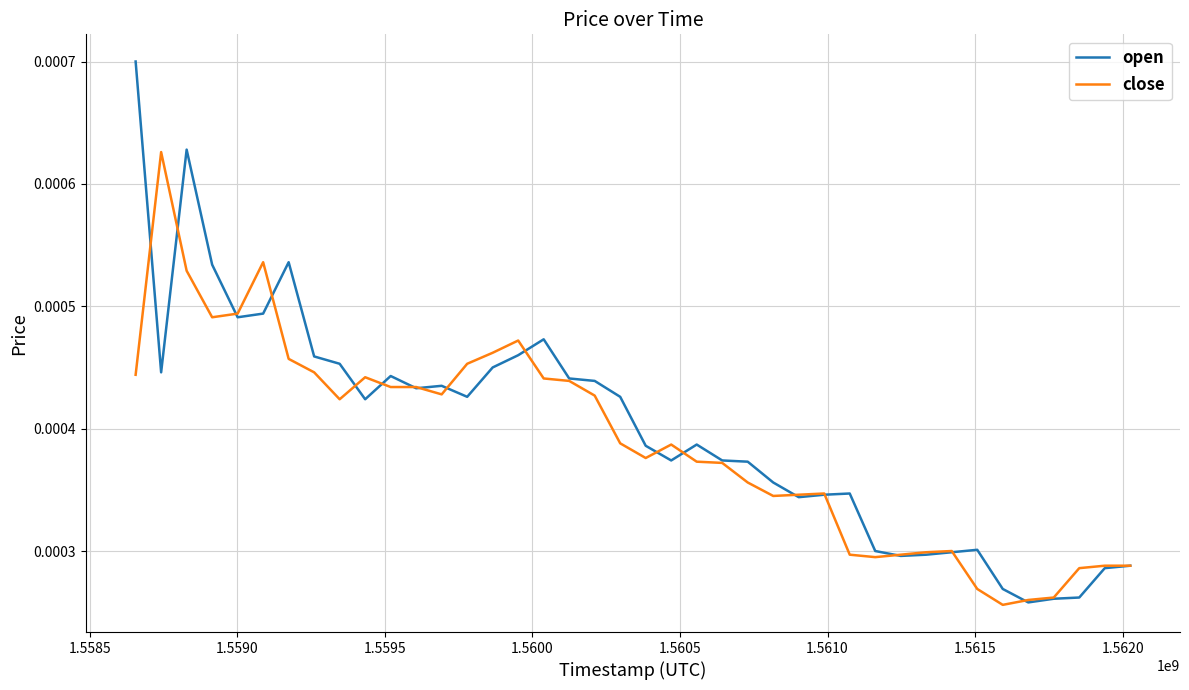

True or false: open has more than 2 interior local peaks.

True